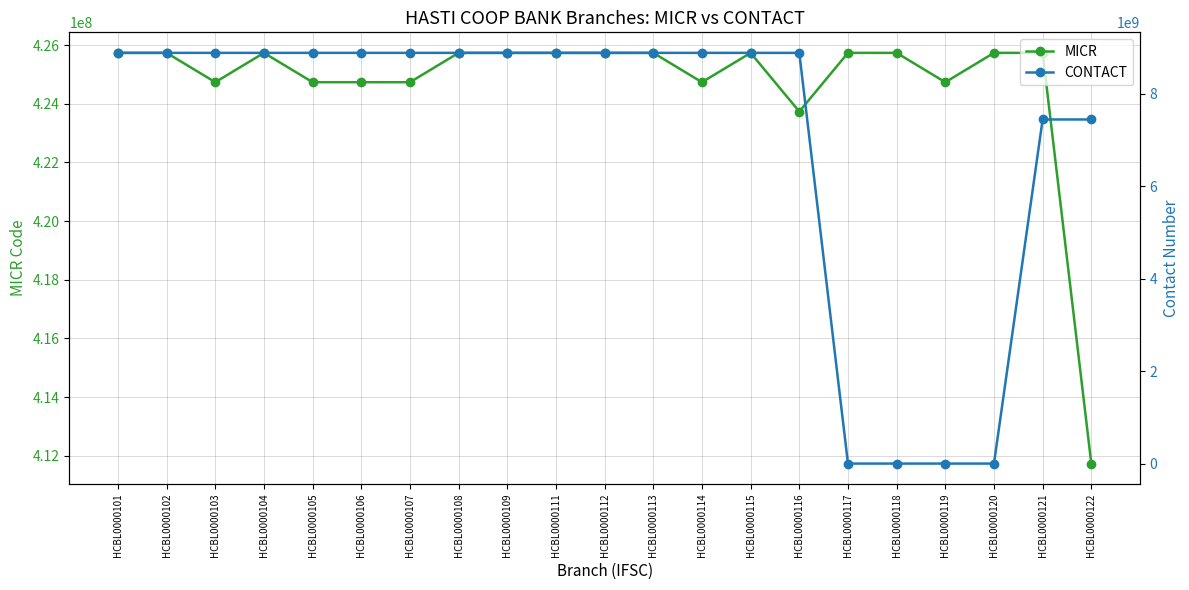

At which label is CONTACT closest to 4444562329?

HCBL0000121